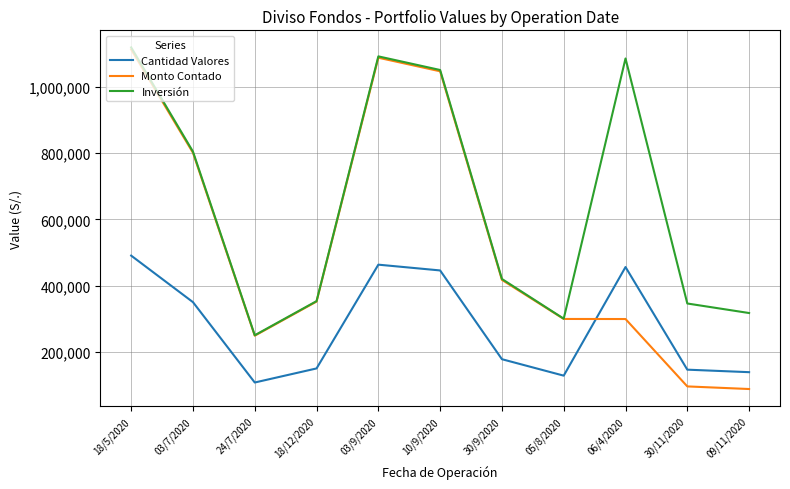

What is the difference between the maximum and second lowest values in the Cantidad Valores series?

362823.0